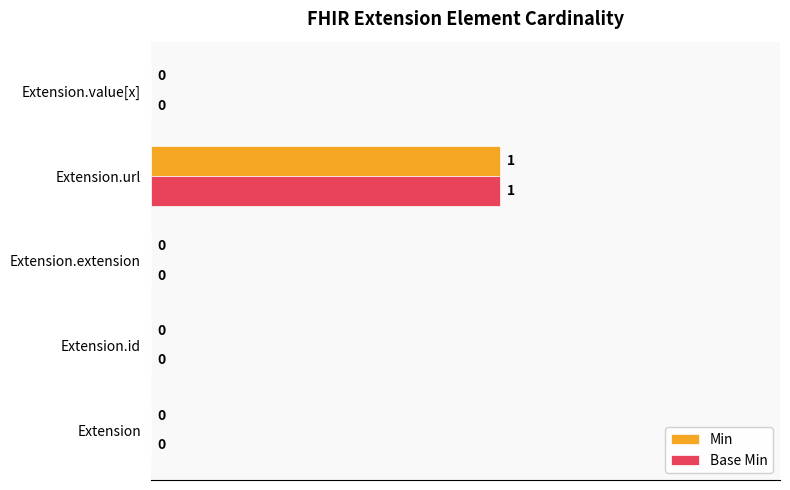

At which label does Min reach its peak?

Extension.url